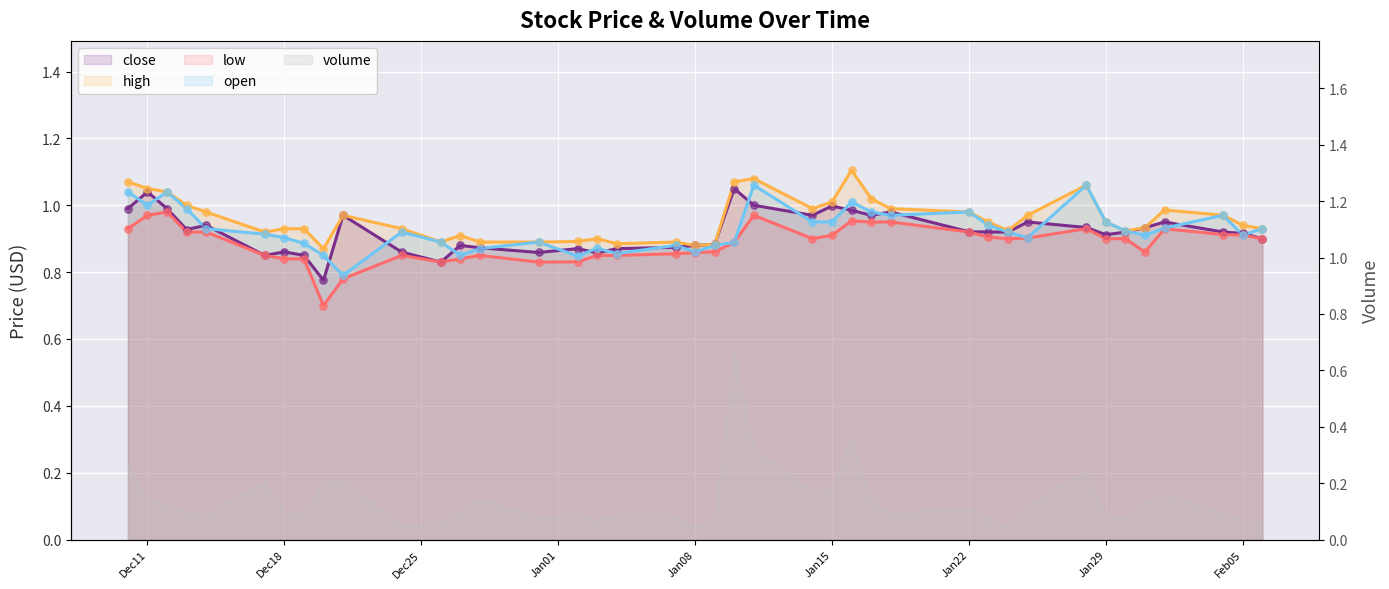

At how many categories does at least one series exceed 0?

40